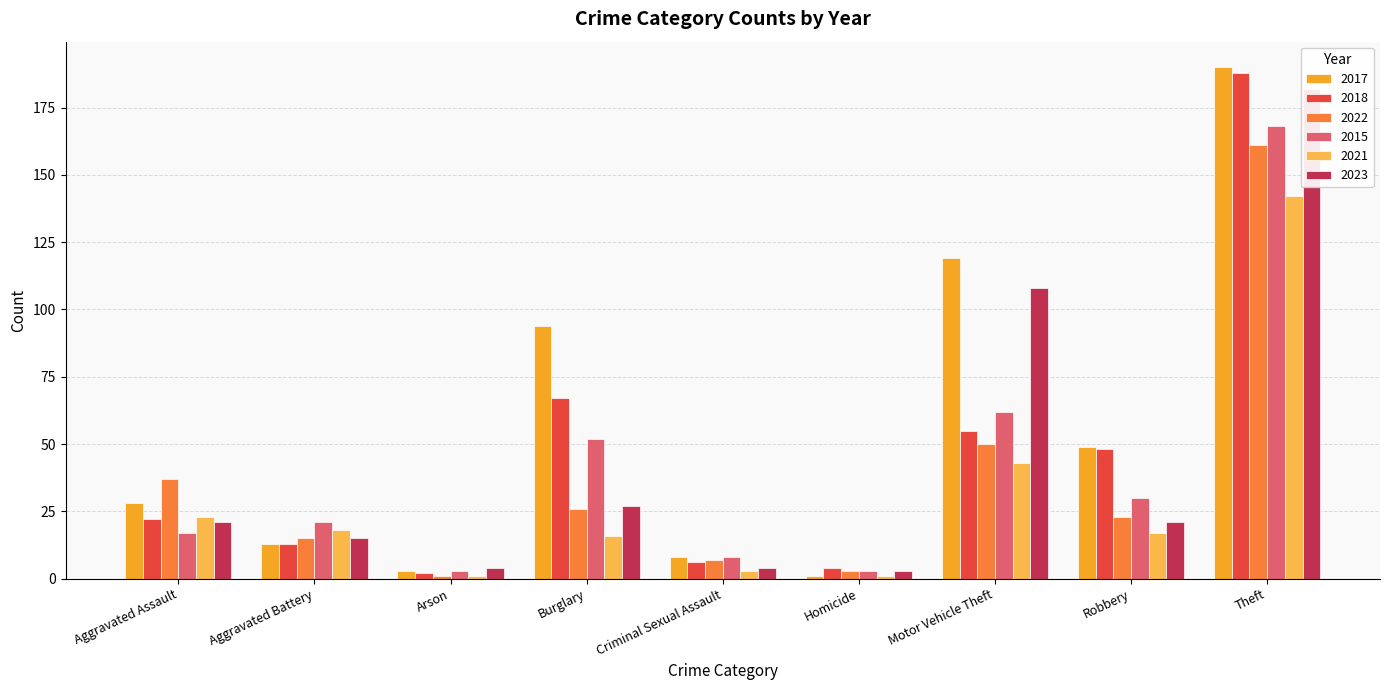

What is the maximum value for 2017?

190